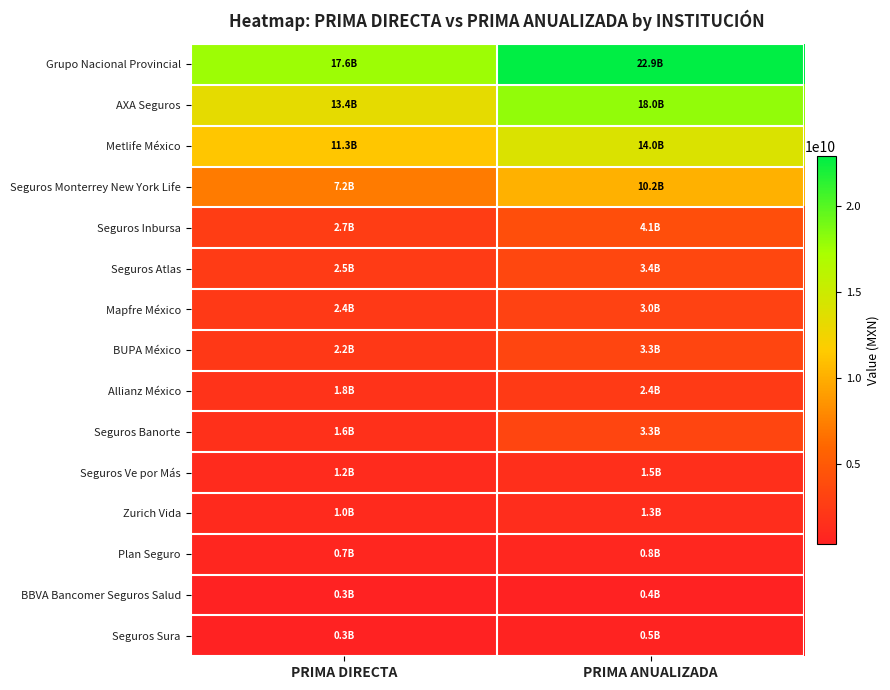

Between PRIMA DIRECTA and PRIMA ANUALIZADA, which series saw the biggest shift?

Grupo Nacional Provincial